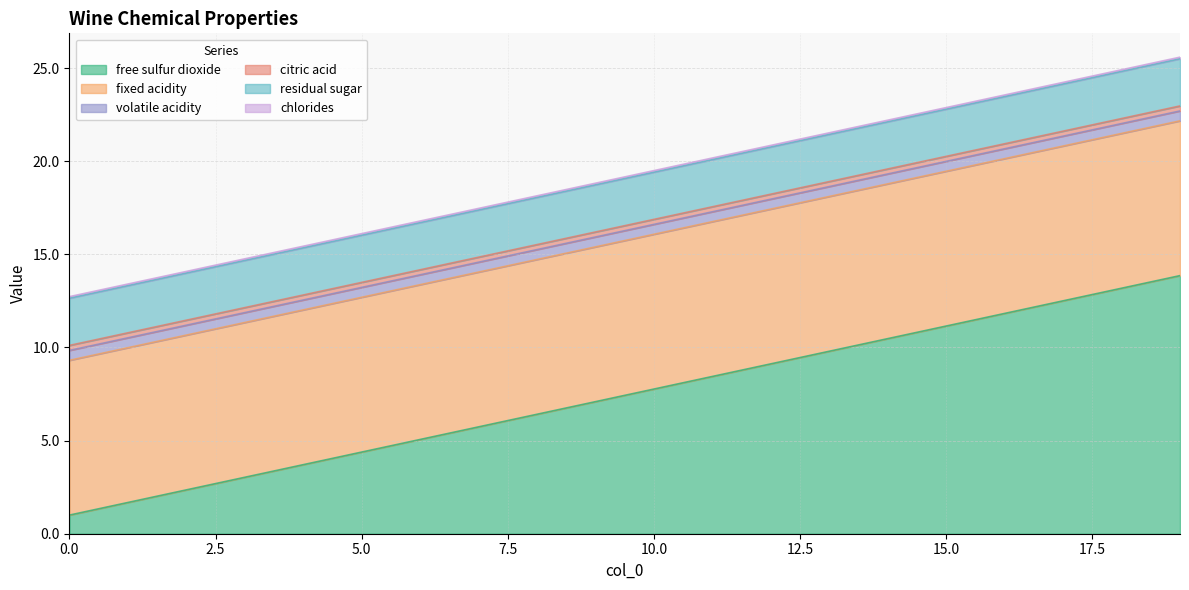

What is the total value across all series at 6?

16.8